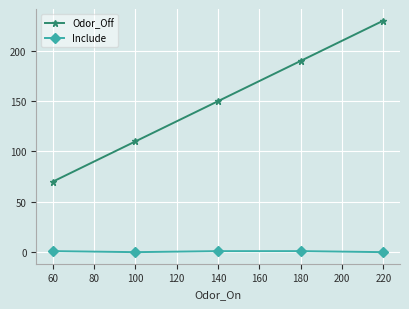

True or false: Odor_Off has a value of 70 at 60.

True